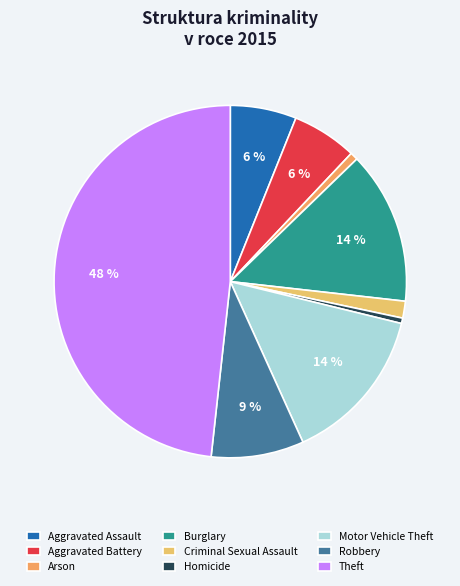

What is the largest slice in the pie chart?

Theft